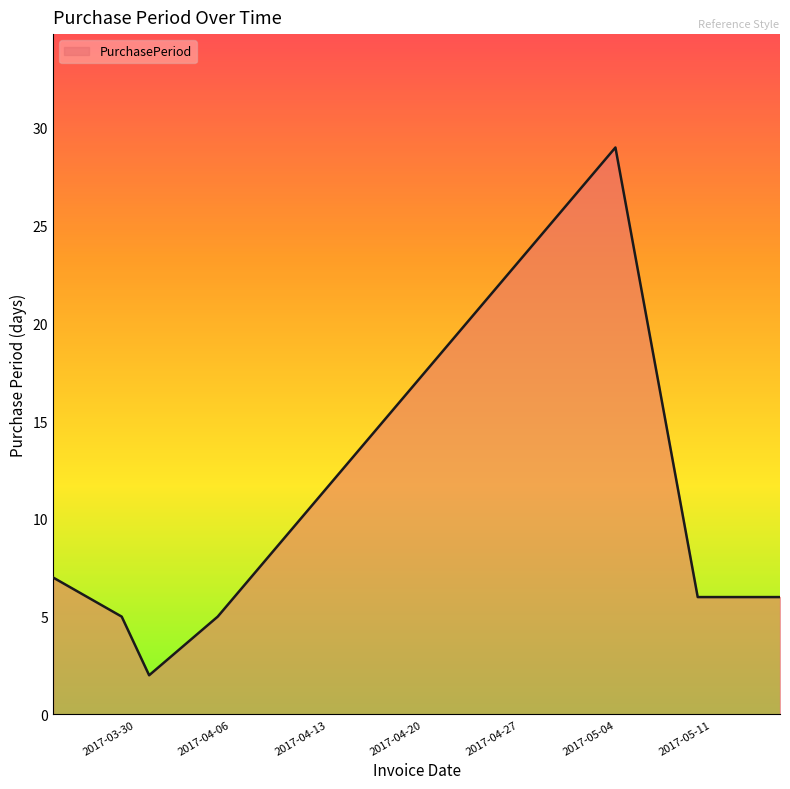

Does the chart display data point markers on the line(s)?

No